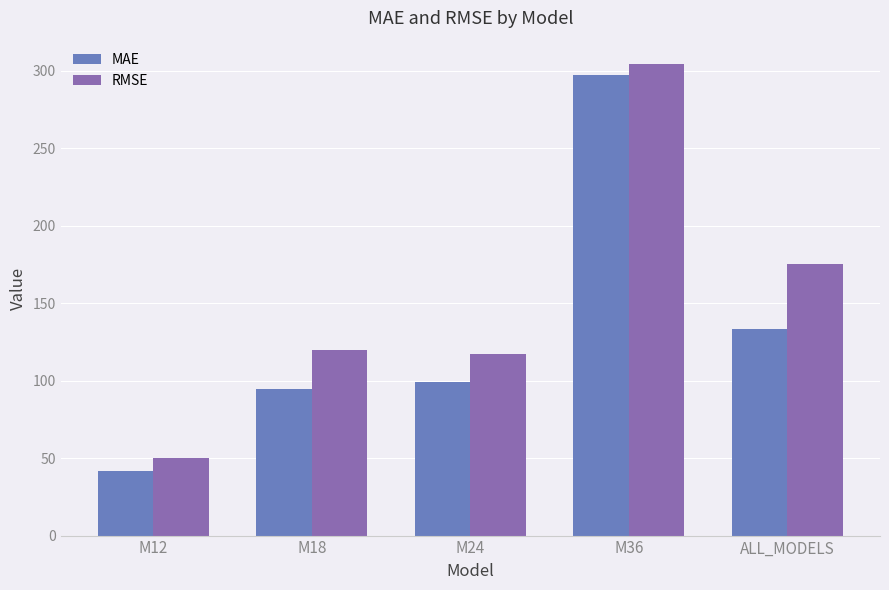

At how many categories does at least one series exceed 96?

4